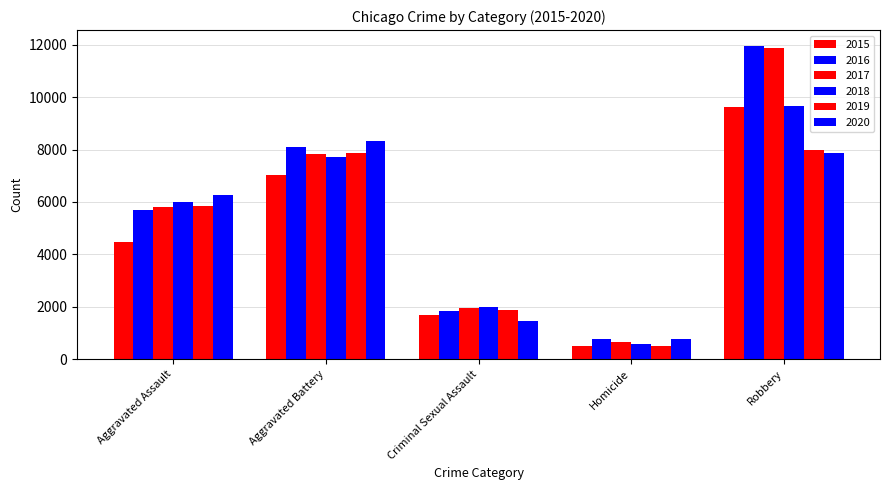

What is the average value of the 2019 series?

4815